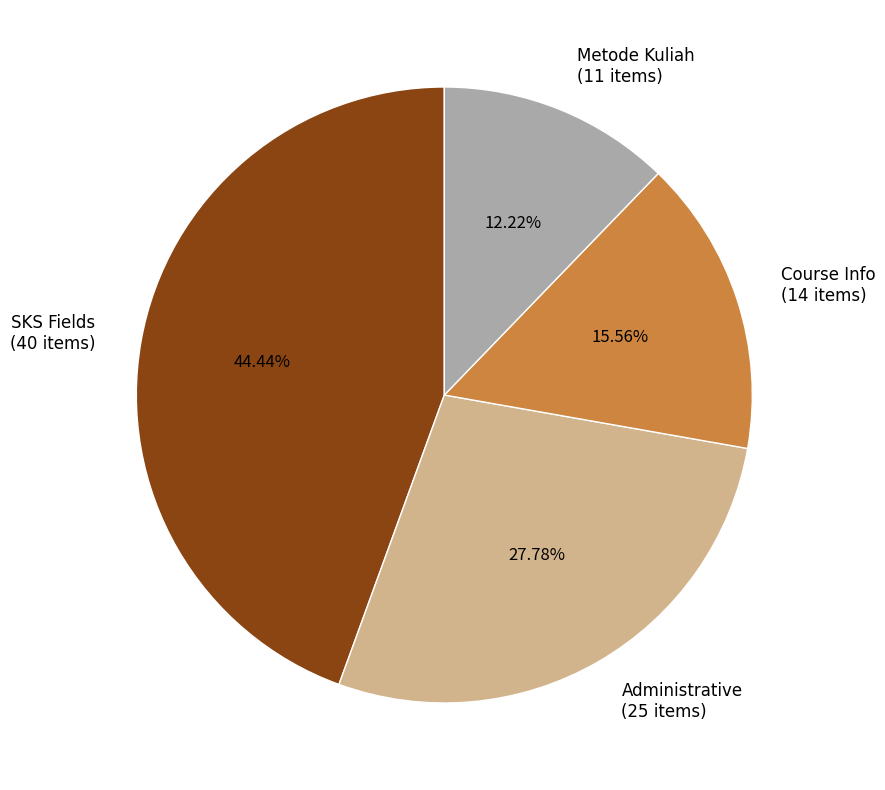

Which slice is the largest?

SKS Fields (40 items)